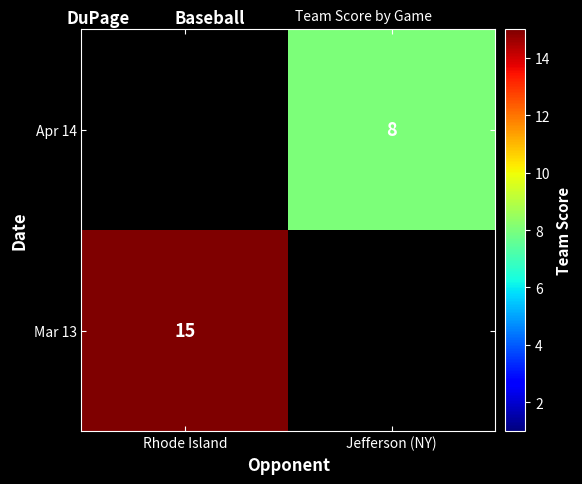

The Apr 14 series shows 8 at Jefferson (NY). True or false?

True